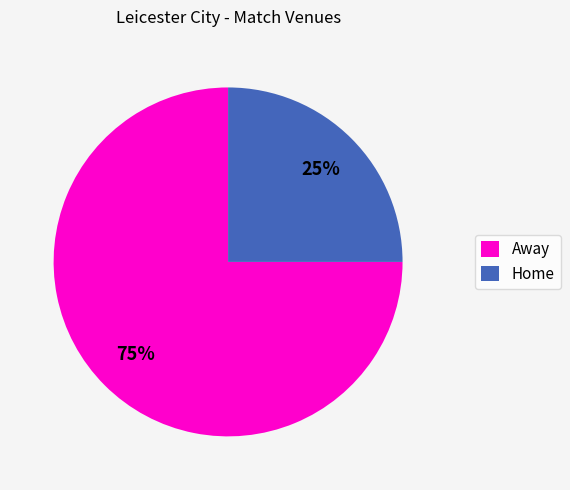

Is it true that Away is 63% of the pie?

False